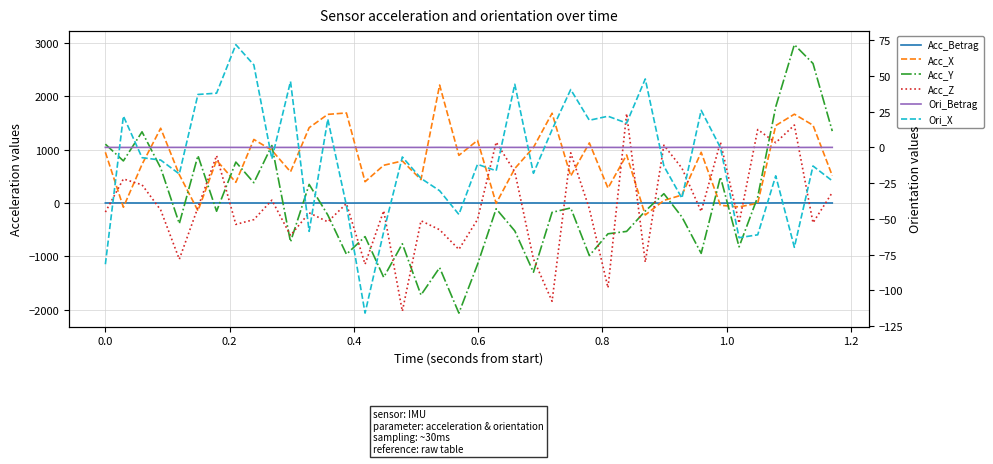

True or false: Ori_X and Ori_Betrag intersect in this chart.

True